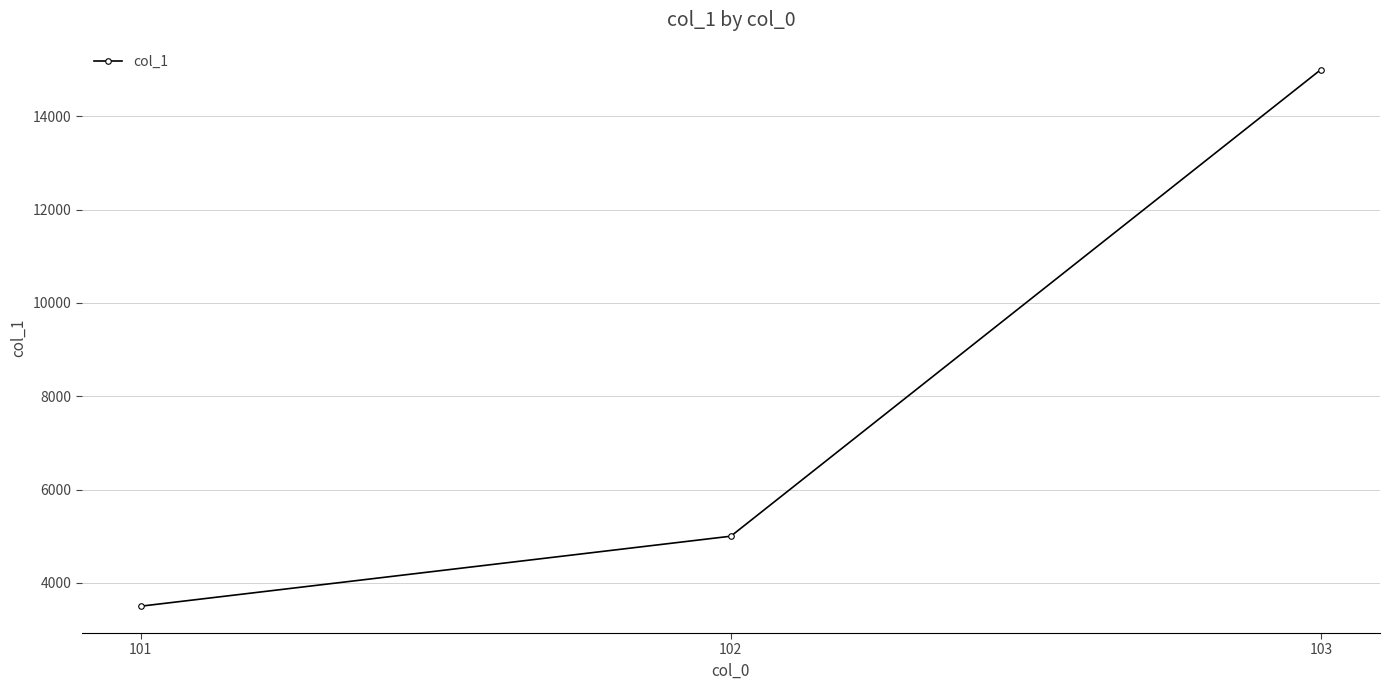

The chart shows a value of 15000 at 103. True or false?

True